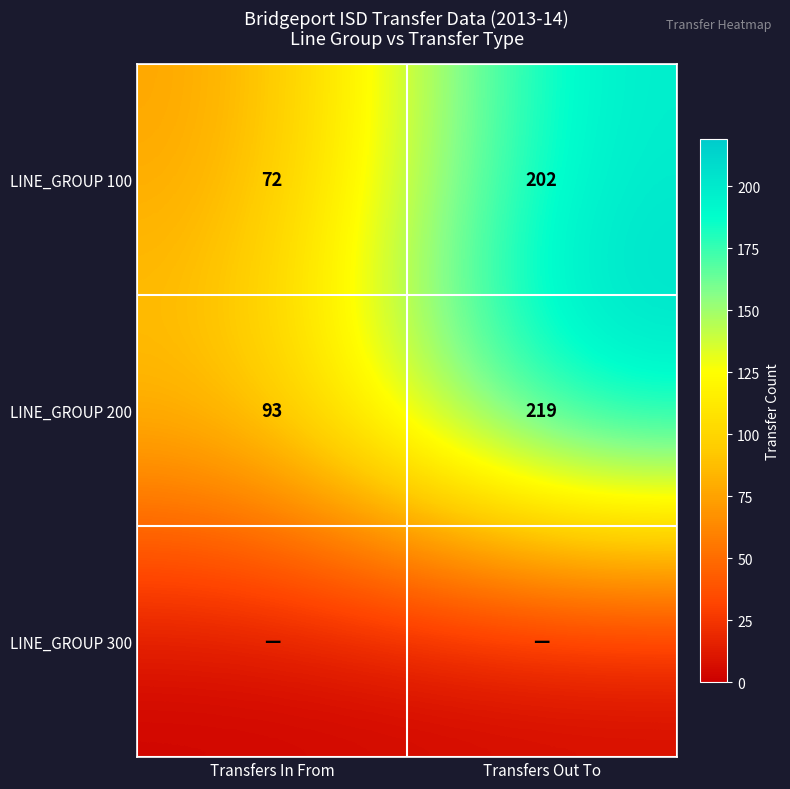

What is the difference between the LINE_GROUP 200 values at Transfers In From and Transfers Out To?

126